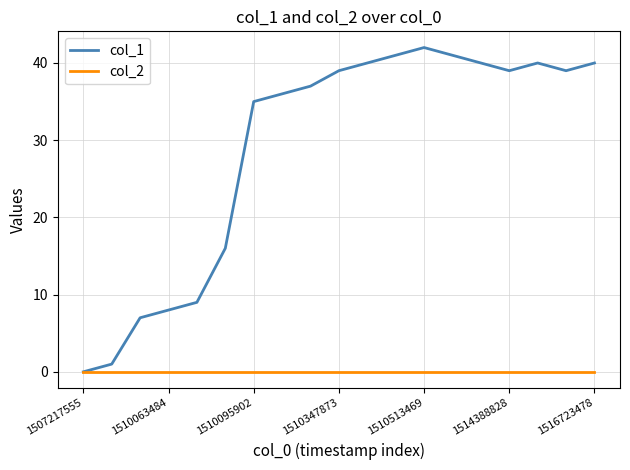

Which series has the largest total across all categories?

col_1